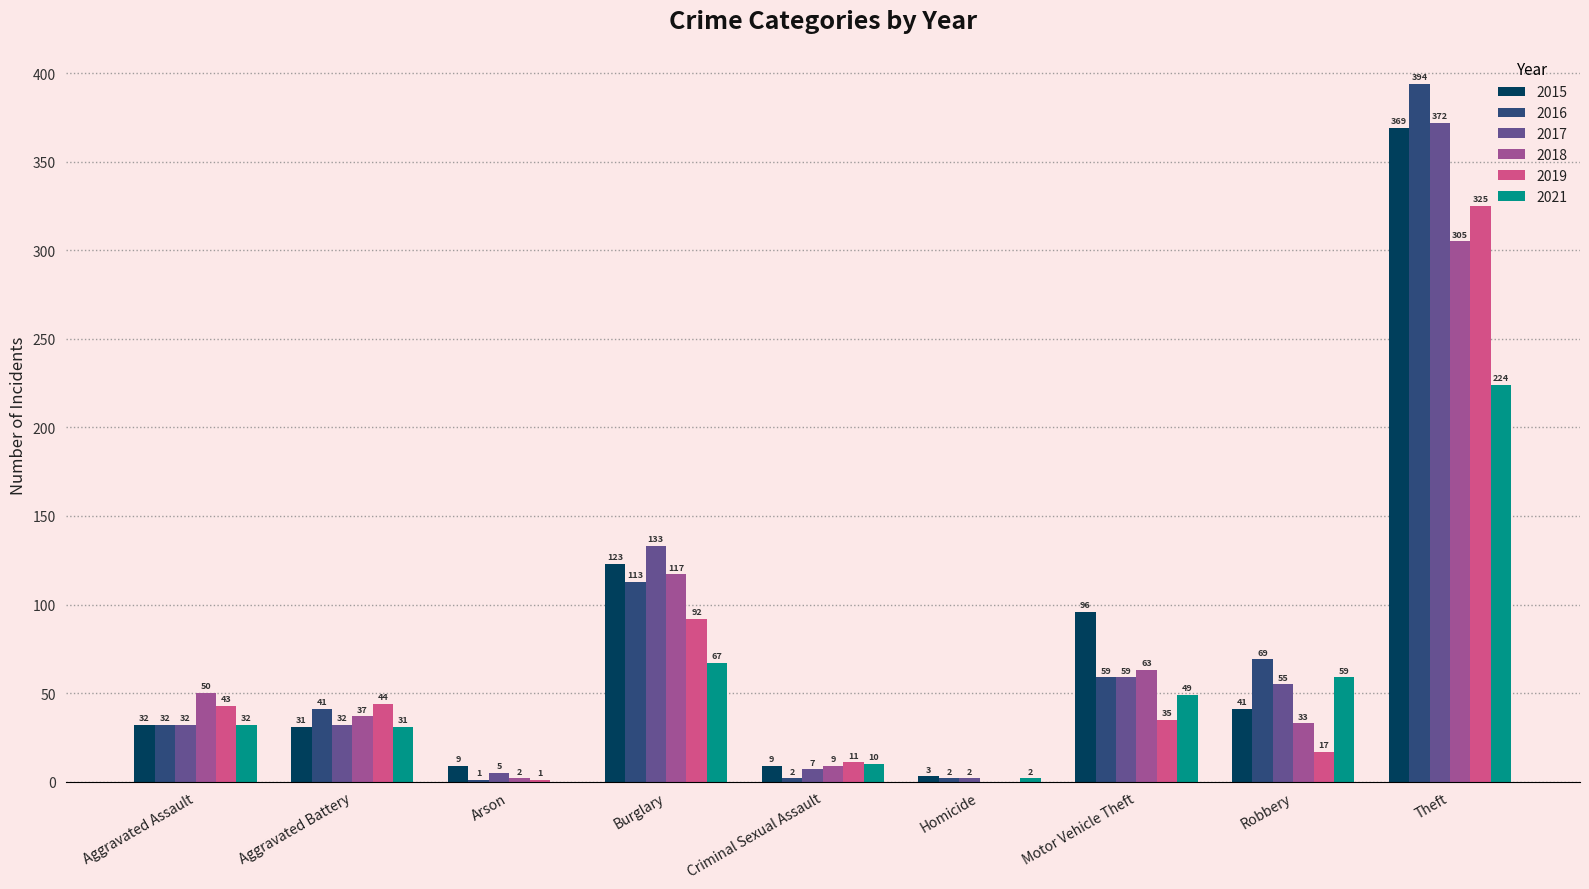

Is the value of 2018 at Aggravated Assault greater than the value of 2017 at Arson?

Yes